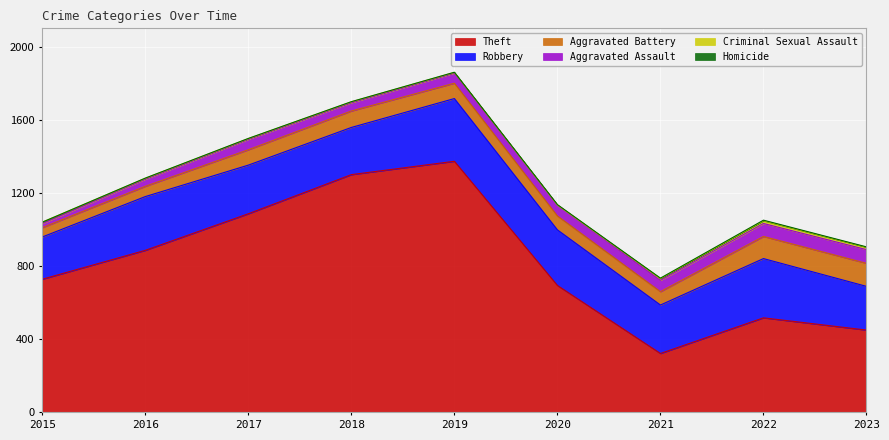

Reading left to right, list all the values displayed in this chart.

Theft: 2015=728	2016=886	2017=1086	2018=1300	2019=1373	2020=694	2021=322	2022=517	2023=450
Robbery: 2015=231	2016=294	2017=266	2018=258	2019=343	2020=304	2021=265	2022=324	2023=239
Aggravated Battery: 2015=51	2016=56	2017=84	2018=90	2019=84	2020=76	2021=73	2022=121	2023=126
Aggravated Assault: 2015=22	2016=39	2017=57	2018=45	2019=55	2020=59	2021=62	2022=71	2023=75
Criminal Sexual Assault: 2015=8	2016=5	2017=4	2018=5	2019=4	2020=1	2021=10	2022=15	2023=13
Homicide: 2015=0	2016=1	2017=1	2018=1	2019=1	2020=2	2021=2	2022=3	2023=2